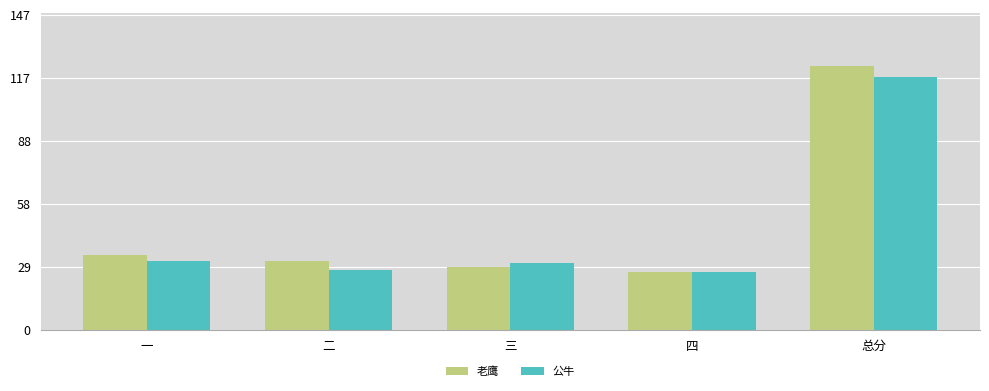

The value of 公牛 at 三 is 31. True or false?

True